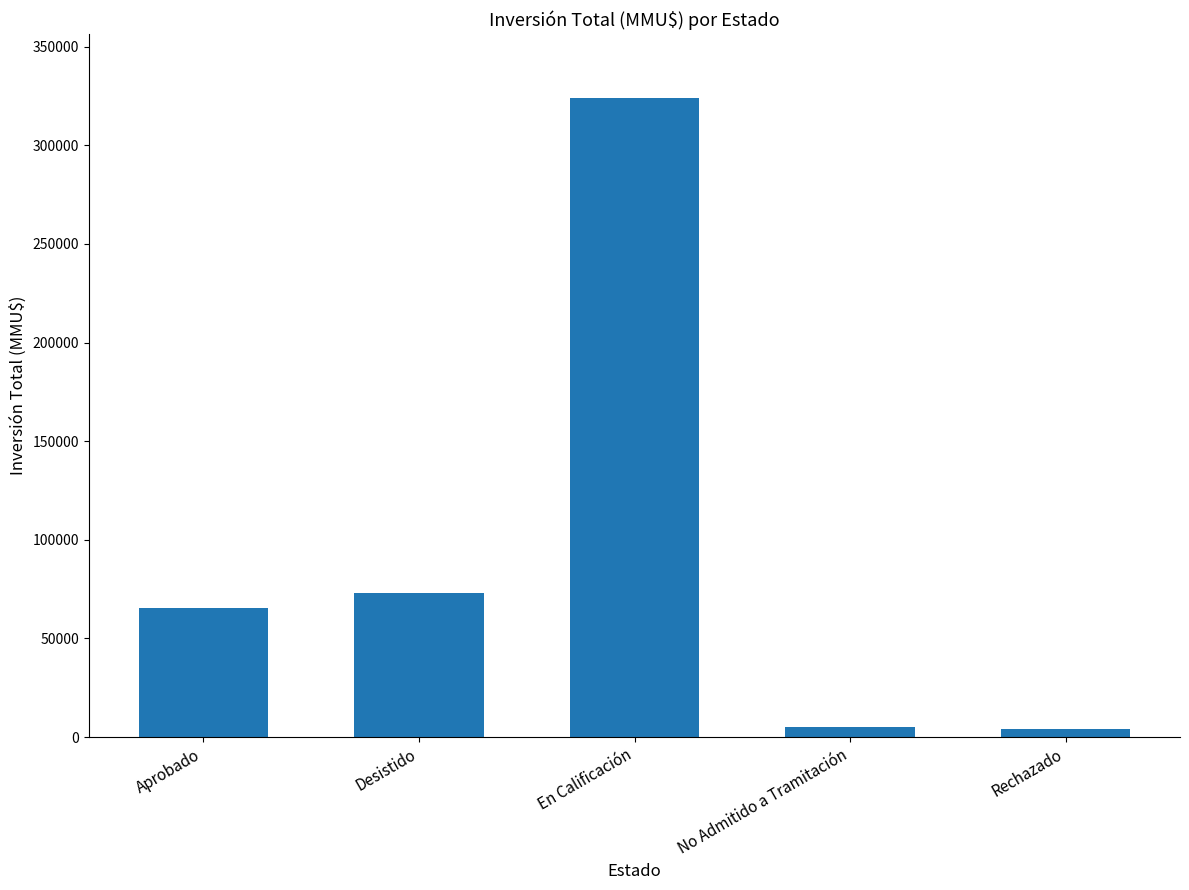

True or false: the data shows 41170 at Aprobado.

False